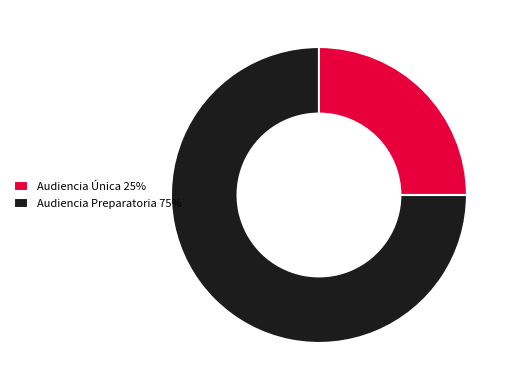

Do Audiencia Única and Audiencia Preparatoria together represent more than half of the pie?

Yes